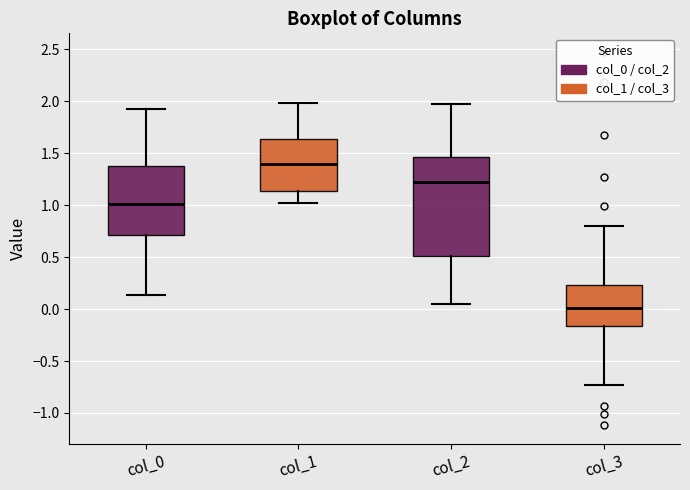

Reading left to right, read every box against the y-axis: the position of its median line, the range the box covers, and the ends of its whiskers. The values are not printed on the chart, so give them approximately, as read against the axis.

col_0: median 1.00, box 0.70 to 1.40, whiskers 0.15 to 1.95
col_1: median 1.40, box 1.15 to 1.65, whiskers 1.00 to 2.00
col_2: median 1.20, box 0.50 to 1.45, whiskers 0.05 to 1.95
col_3: median 0.00, box -0.15 to 0.25, whiskers -0.75 to 0.80